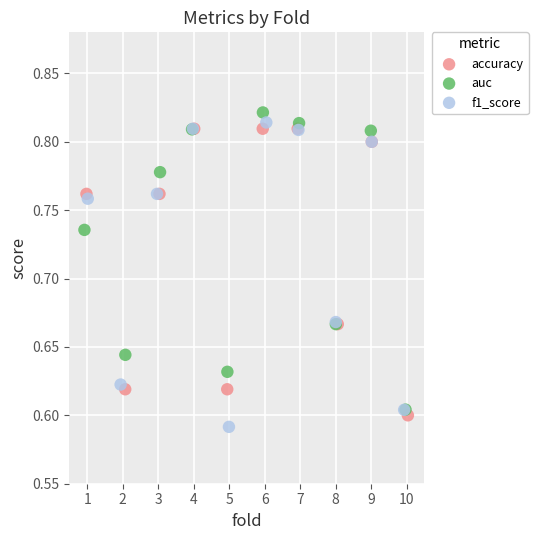

Which series reaches the maximum Y coordinate?

auc